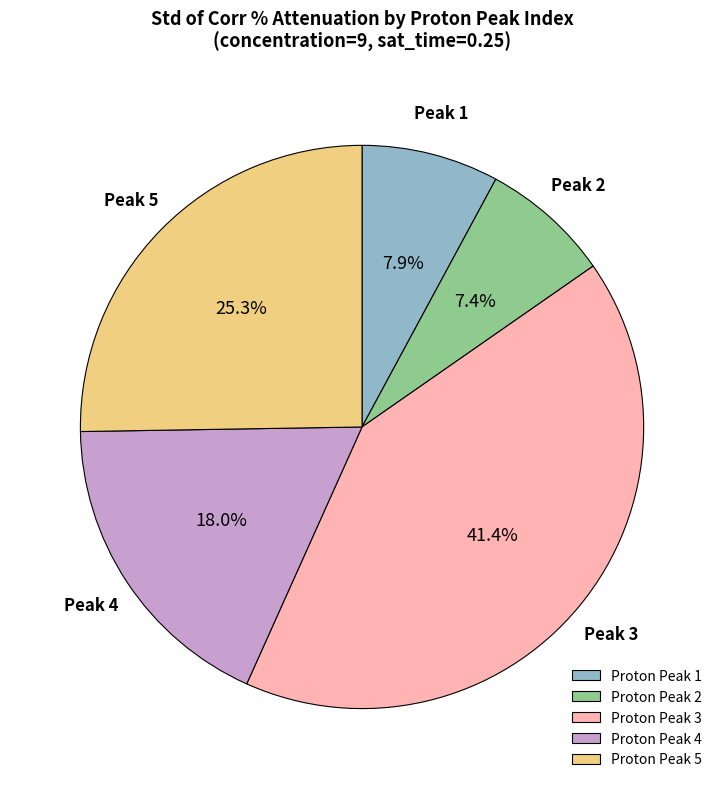

Which slice is the largest?

Proton Peak 3